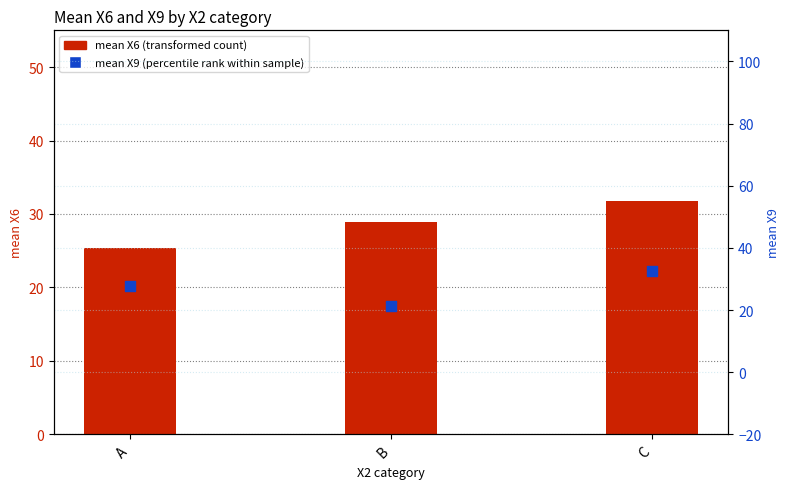

Which series has the largest total across all categories?

mean X6 (transformed count)